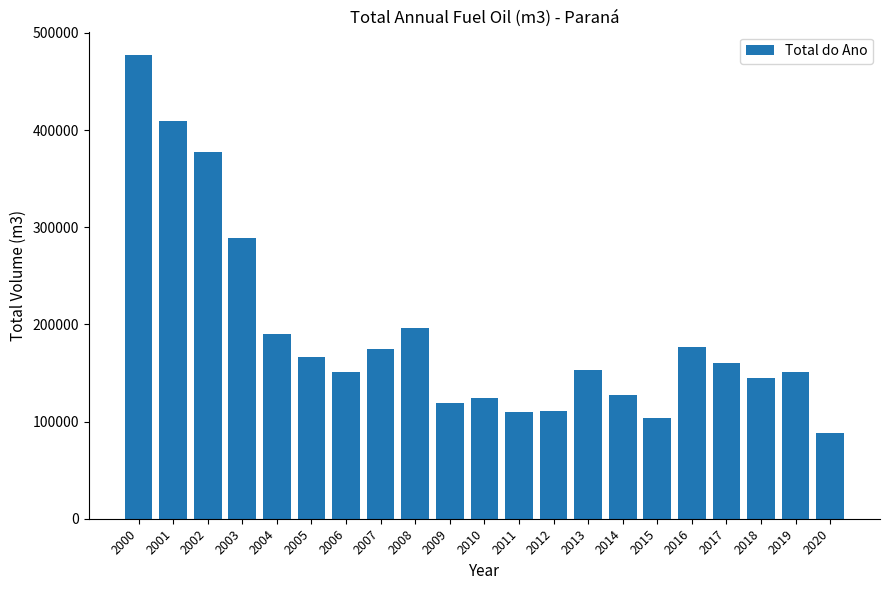

Which label corresponds to the largest value in the chart?

2000